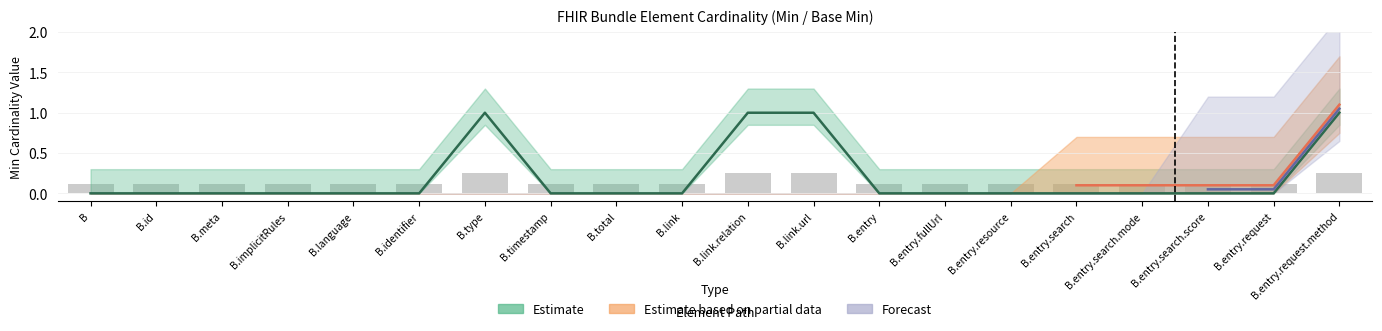

What is the label of the 4th bar from the left?

Bundle.implicitRules